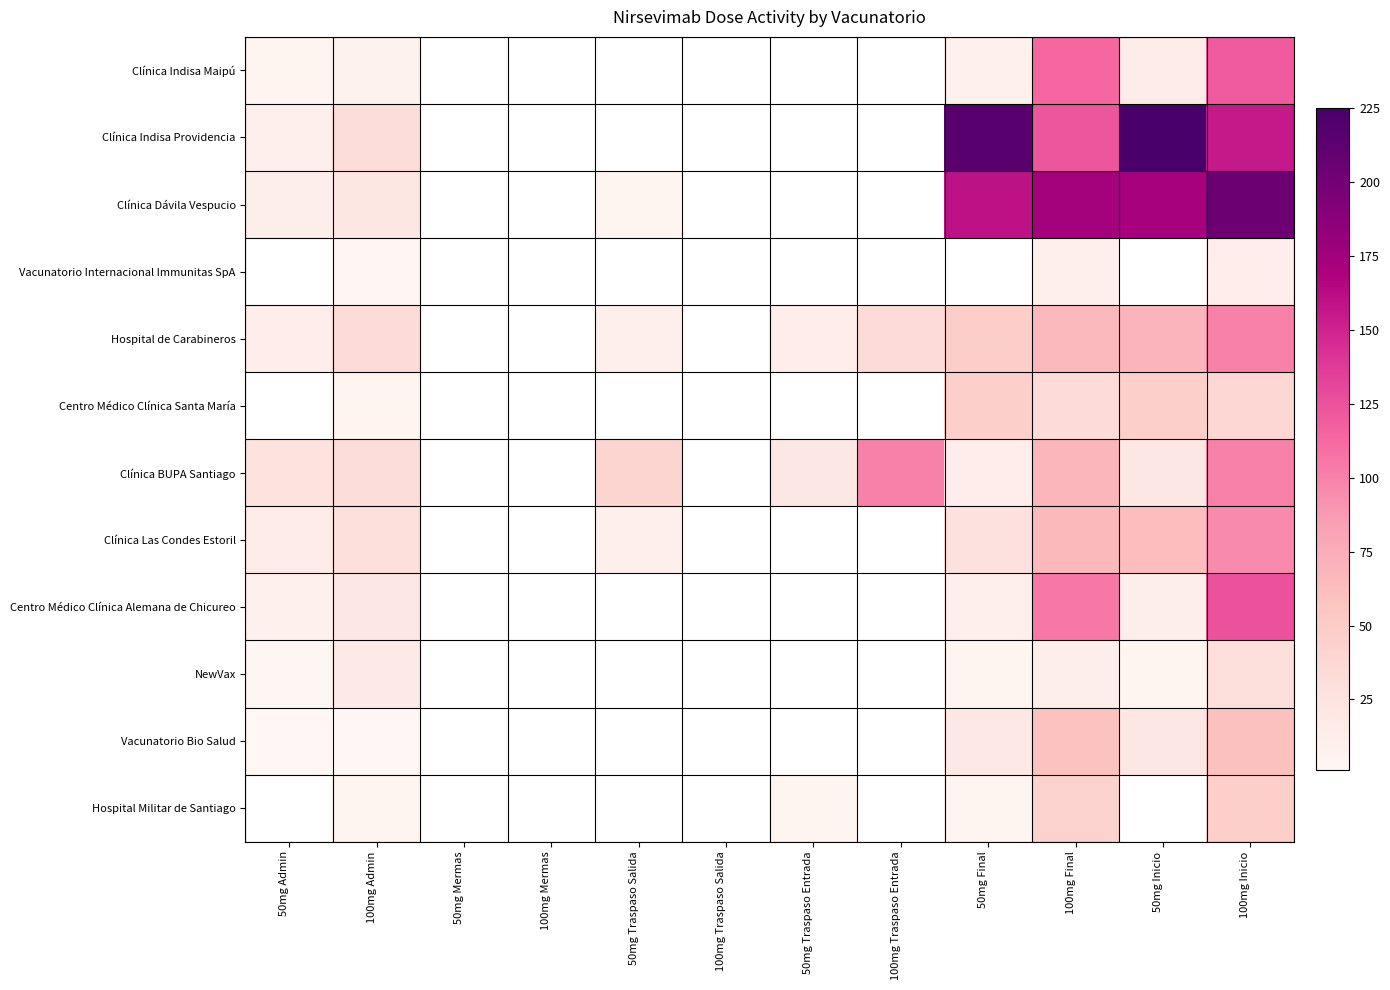

At how many categories does at least one series exceed 200?

3